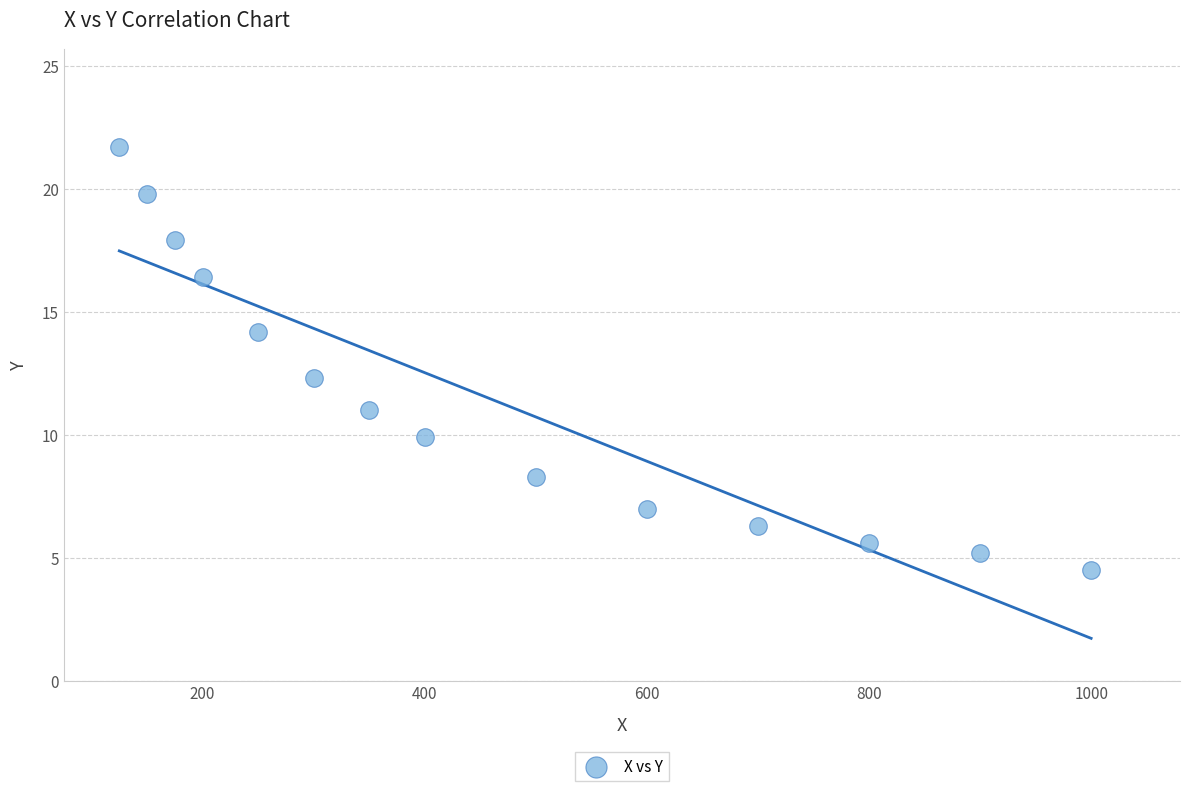

What Y value in the scatter plot is closest to 13?

12.3